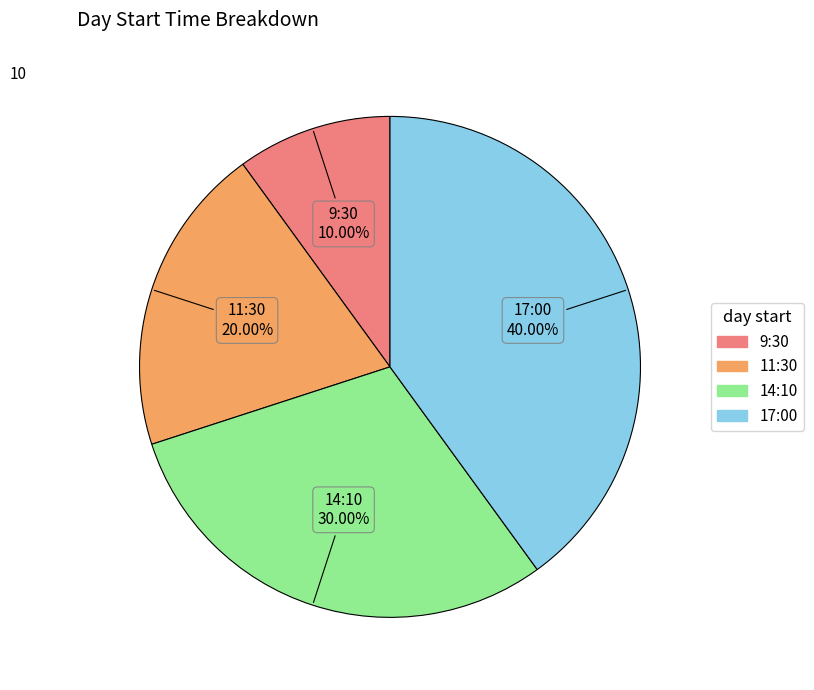

What is the largest slice in the pie chart?

17:00